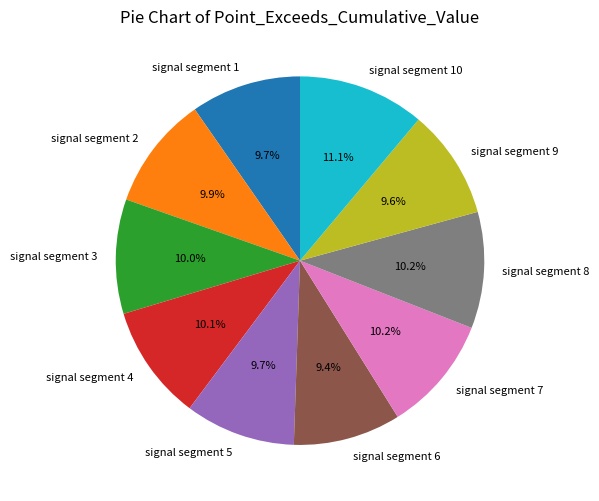

Do signal segment 8 and signal segment 10 together represent more than half of the pie?

No